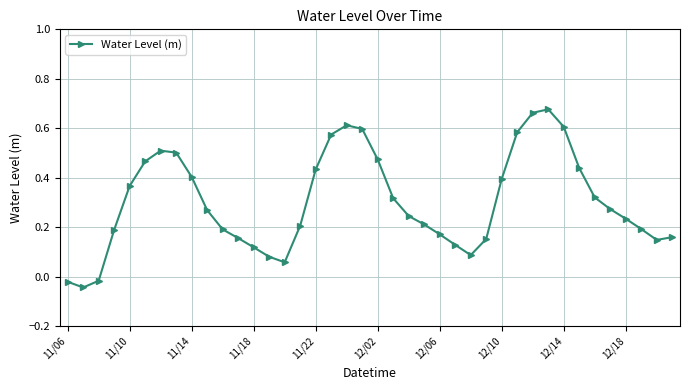

How many interior local peaks (higher than both neighbors) does the data have?

3